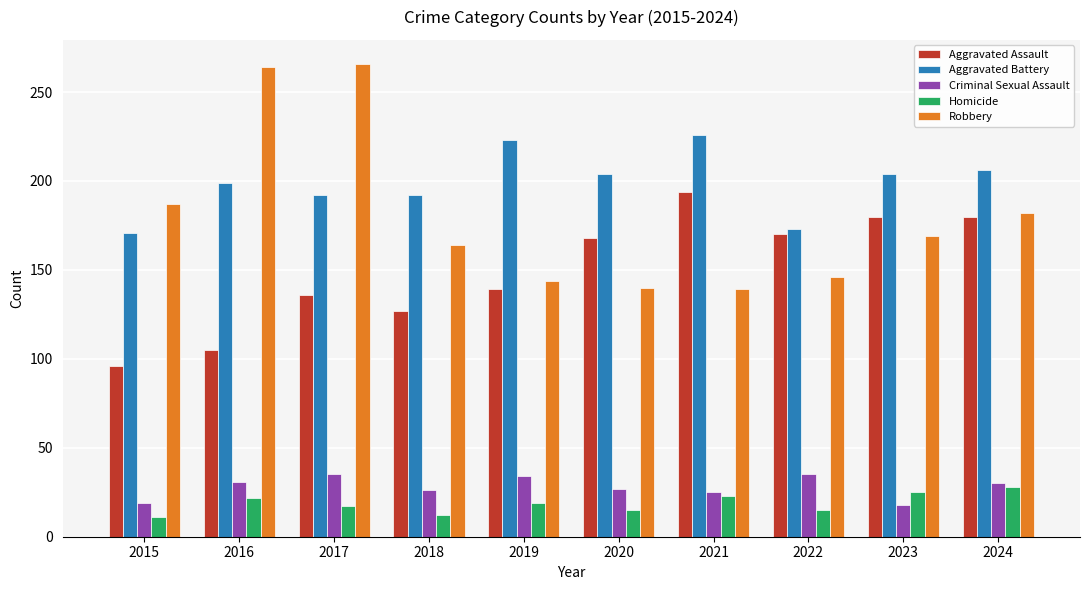

At 2016, list the series in order from largest to smallest.

Robbery, Aggravated Battery, Aggravated Assault, Criminal Sexual Assault, Homicide